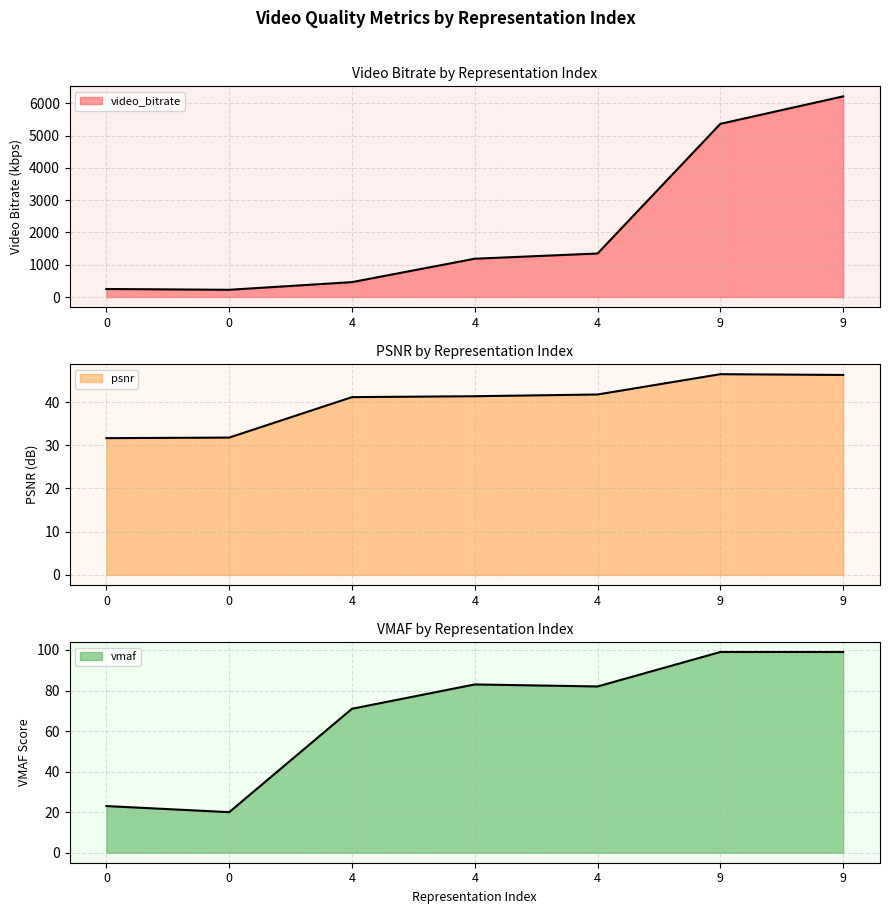

Reading right to left, extract all data points from this chart.

video_bitrate: 9=6215.7	9=5365.2	4=1349.0	4=1187.4	4=462.6	0=225.1	0=249.7
psnr: 9=46.3	9=46.4	4=41.7	4=41.3	4=41.1	0=31.8	0=31.6
vmaf: 9=99.0	9=99.0	4=82.0	4=83.0	4=71.0	0=20.0	0=23.0